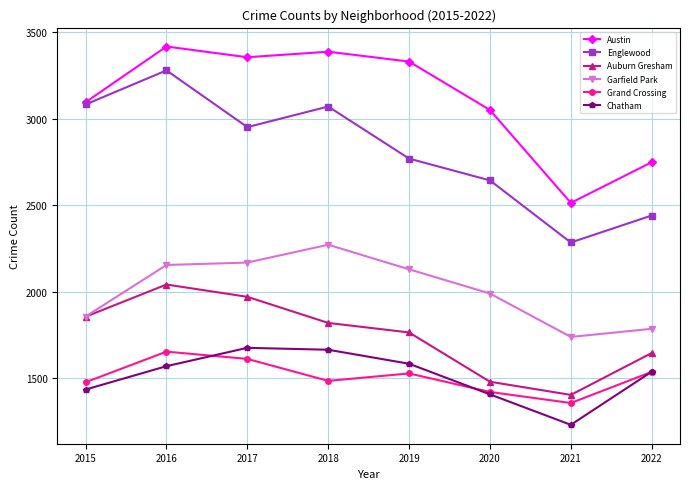

What is the value of the Auburn Gresham point at the 3rd from the left?

1971